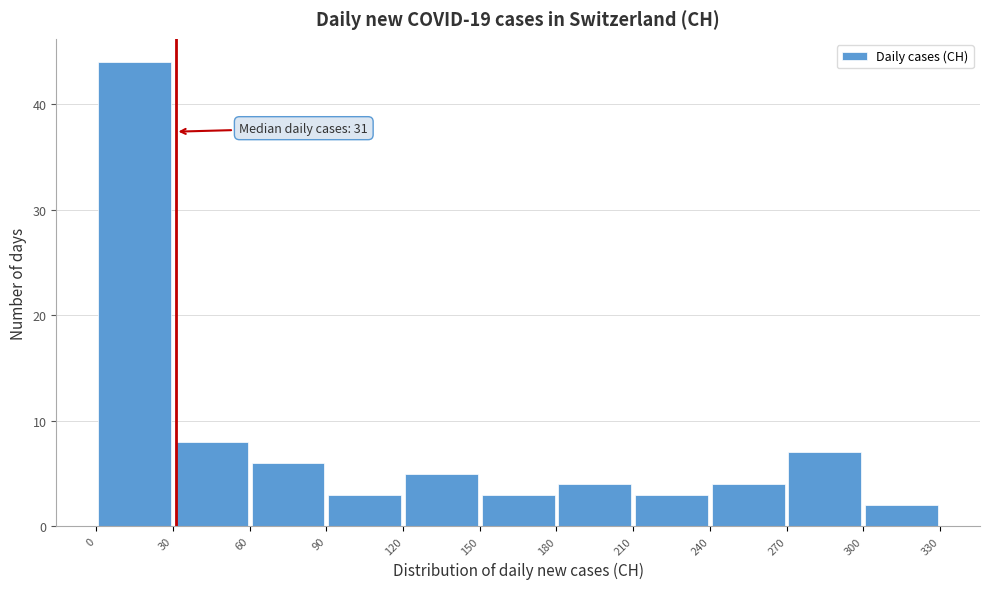

Over which range of the x-axis is the bar tallest?

0 to 30